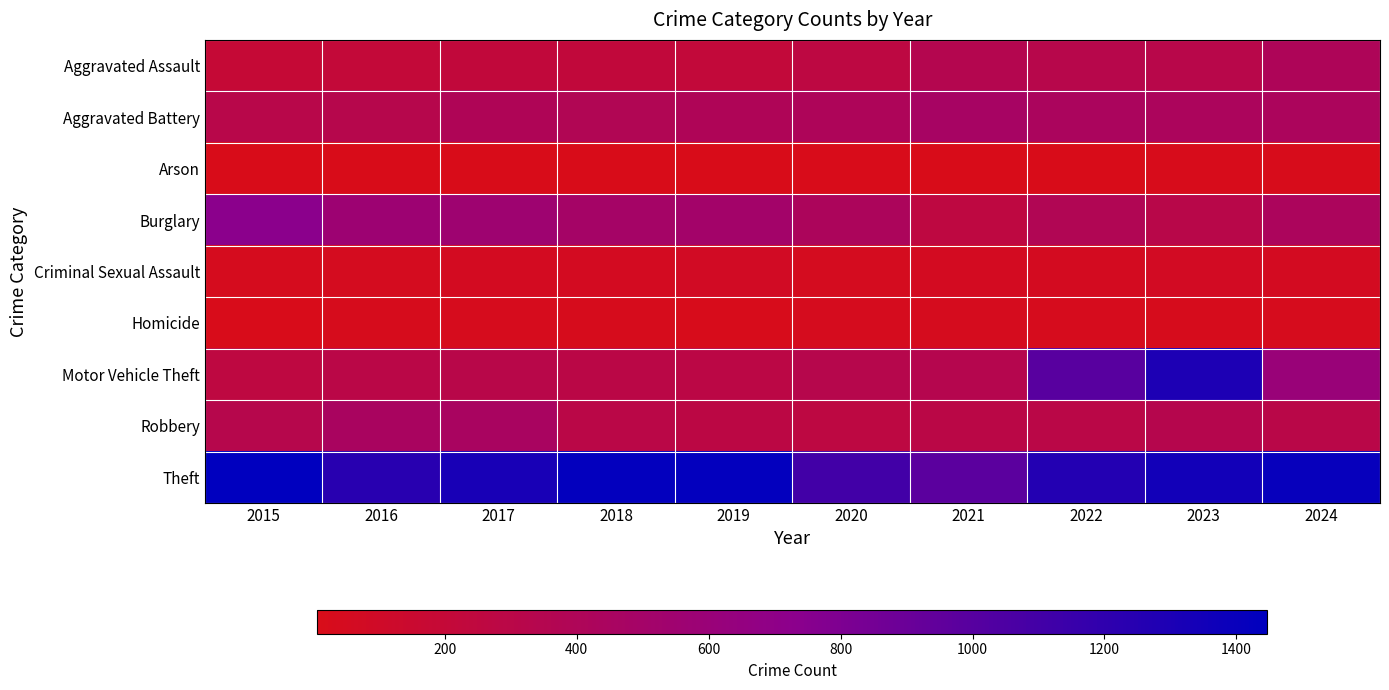

Reading right to left, transcribe all the data shown in this chart.

Aggravated Assault: 2024=401	2023=312	2022=325	2021=347	2020=268	2019=220	2018=222	2017=222	2016=204	2015=192
Aggravated Battery: 2024=424	2023=426	2022=429	2021=470	2020=410	2019=397	2018=381	2017=394	2016=330	2015=313
Arson: 2024=20	2023=19	2022=12	2021=12	2020=17	2019=12	2018=7	2017=10	2016=7	2015=8
Burglary: 2024=425	2023=310	2022=376	2021=256	2020=421	2019=510	2018=494	2017=553	2016=567	2015=732
Criminal Sexual Assault: 2024=61	2023=73	2022=55	2021=60	2020=48	2019=76	2018=59	2017=60	2016=50	2015=46
Homicide: 2024=34	2023=28	2022=35	2021=38	2020=40	2019=21	2018=25	2017=33	2016=24	2015=15
Motor Vehicle Theft: 2024=608	2023=1290	2022=995	2021=343	2020=331	2019=284	2018=289	2017=306	2016=298	2015=255
Robbery: 2024=300	2023=336	2022=298	2021=293	2020=263	2019=280	2018=294	2017=456	2016=446	2015=329
Theft: 2024=1402	2023=1349	2022=1263	2021=976	2020=1107	2019=1428	2018=1430	2017=1320	2016=1235	2015=1447